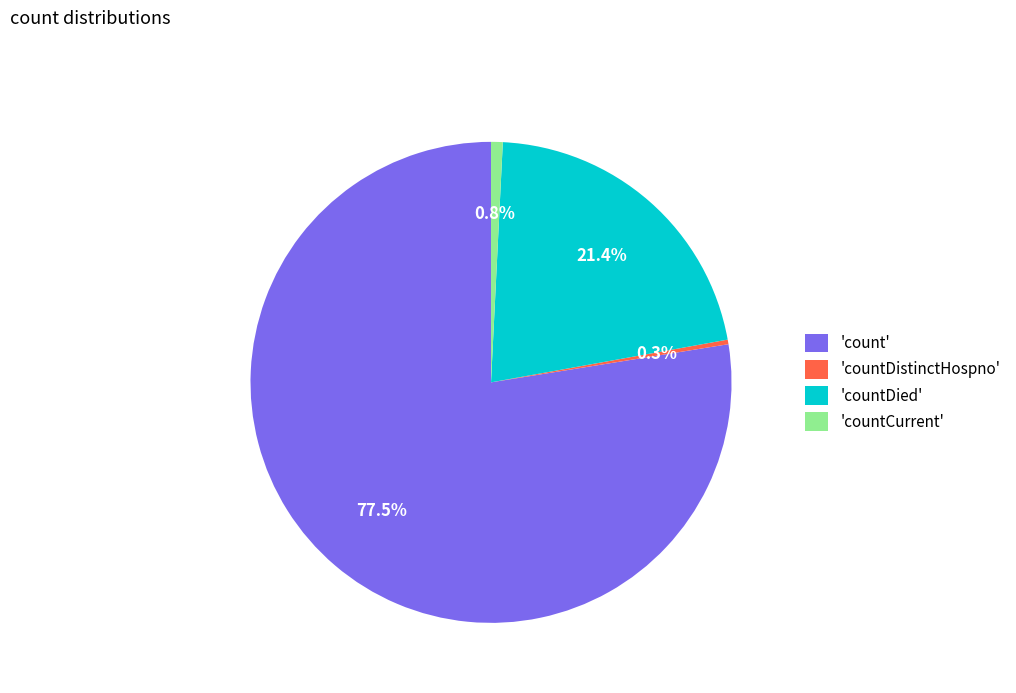

Which has a higher value, 'count' or 'countDistinctHospno'?

'count'